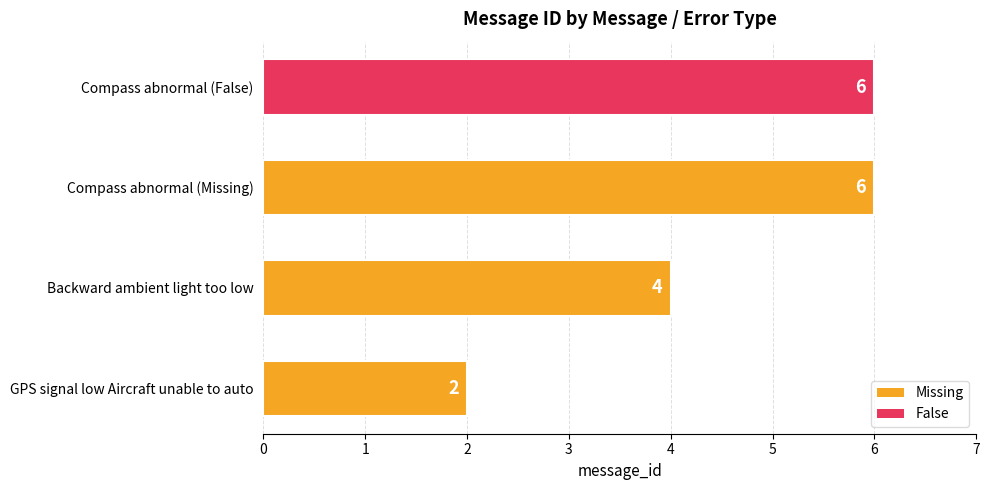

What is the ratio of the value at Compass abnormal (False) to the value at Backward ambient light too low?

1.5